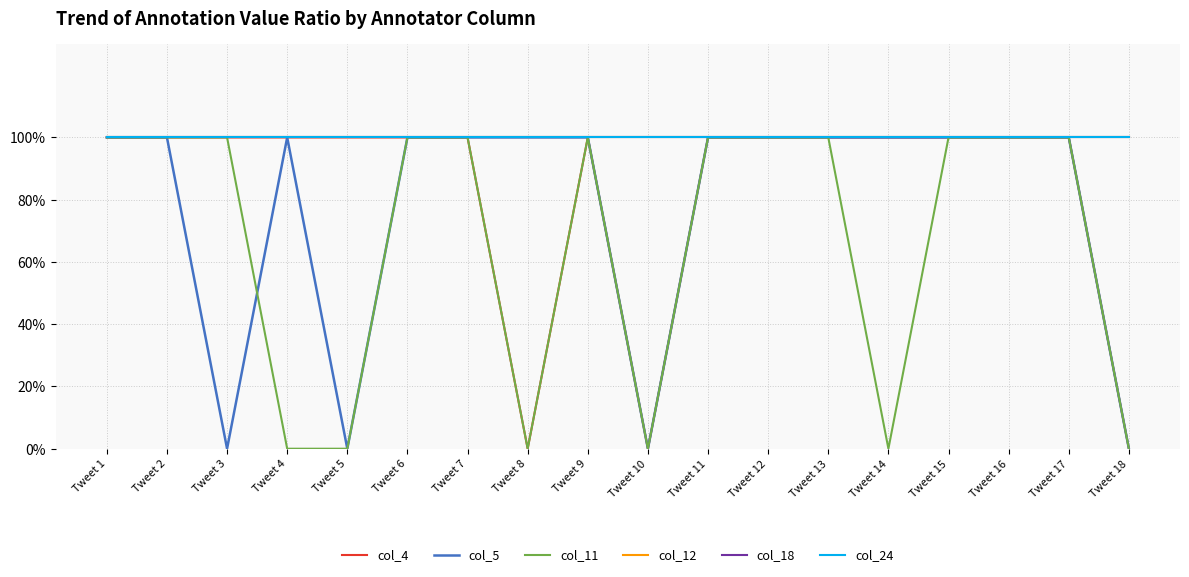

The col_12 series shows 100 at Tweet 13. True or false?

True